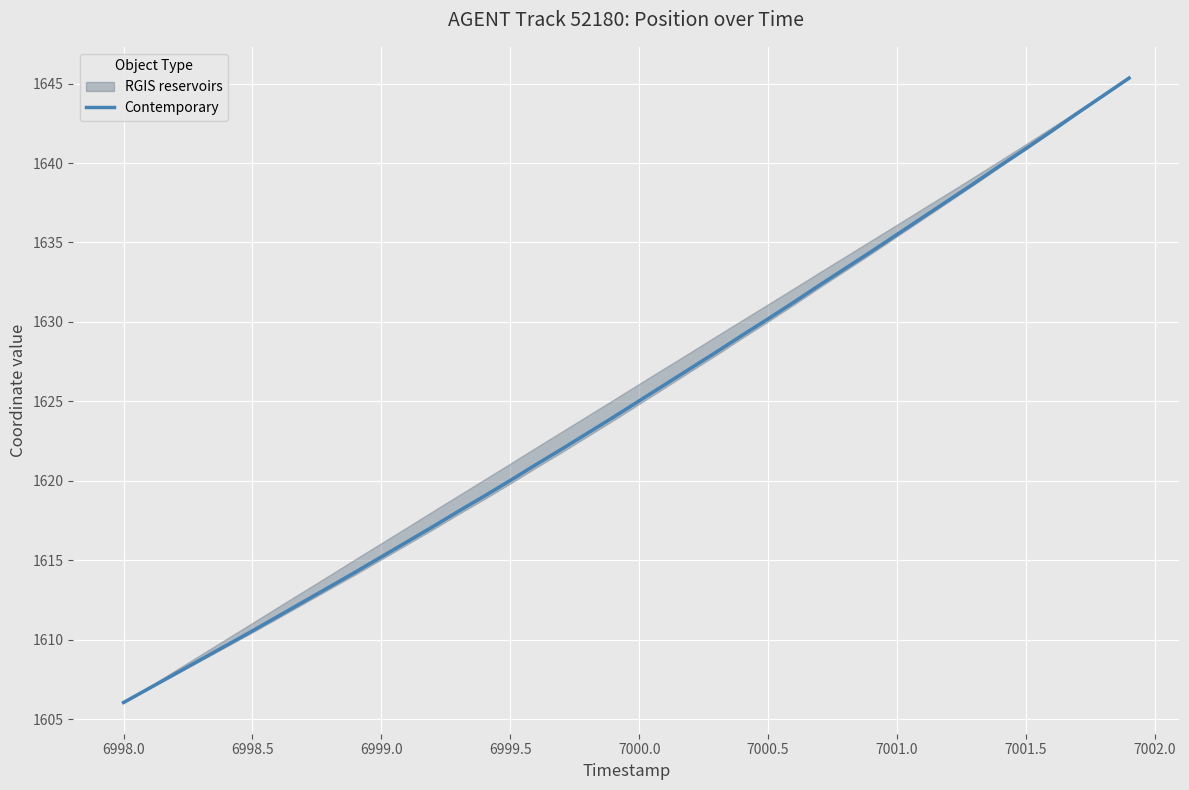

What is the value of the 15th point from the left?

1619.0